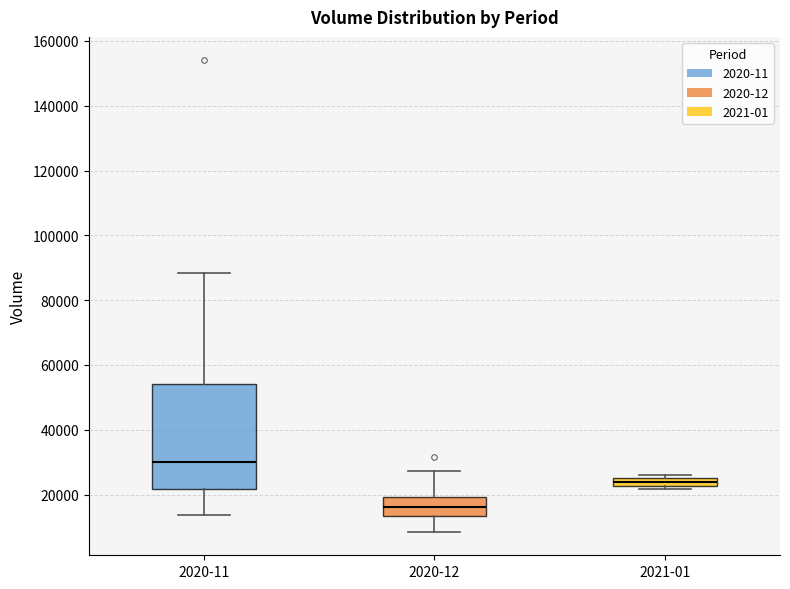

Which box is the tallest, from its lower edge to its upper edge?

2020-11